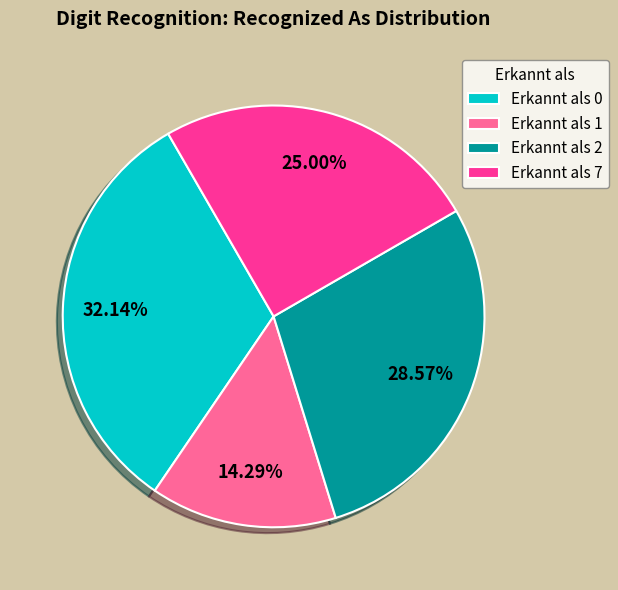

Is there a majority slice in this chart?

No